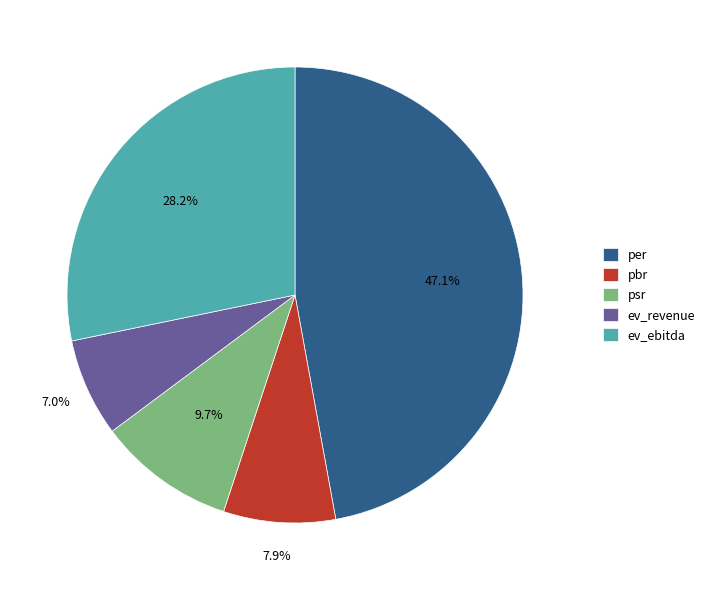

Count the number of slices in the pie.

5